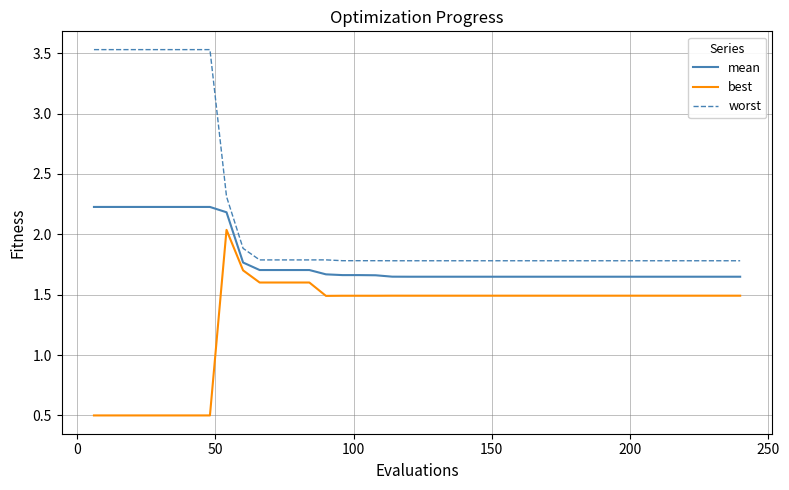

Which series has the largest range (max minus min)?

worst